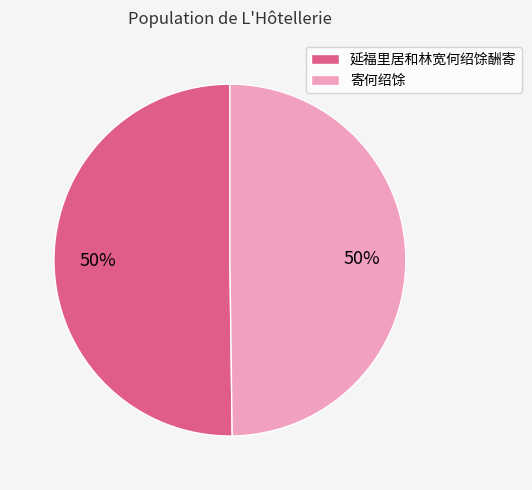

True or false: 延福里居和林宽何绍馀酬寄 accounts for 50% of the total.

True